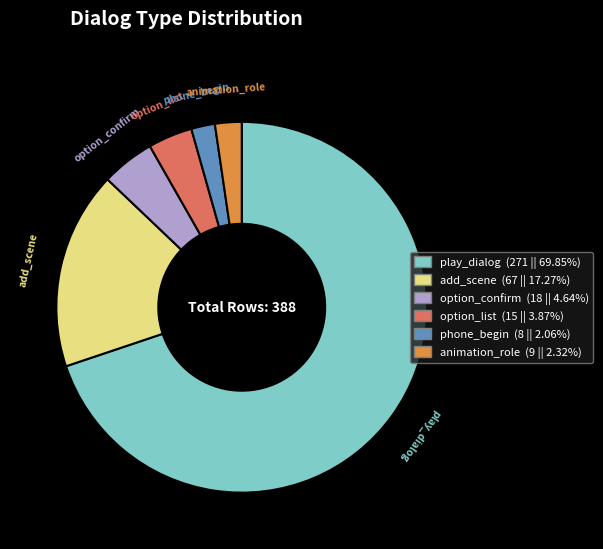

Is the sum of option_list and phone_begin greater than half?

No